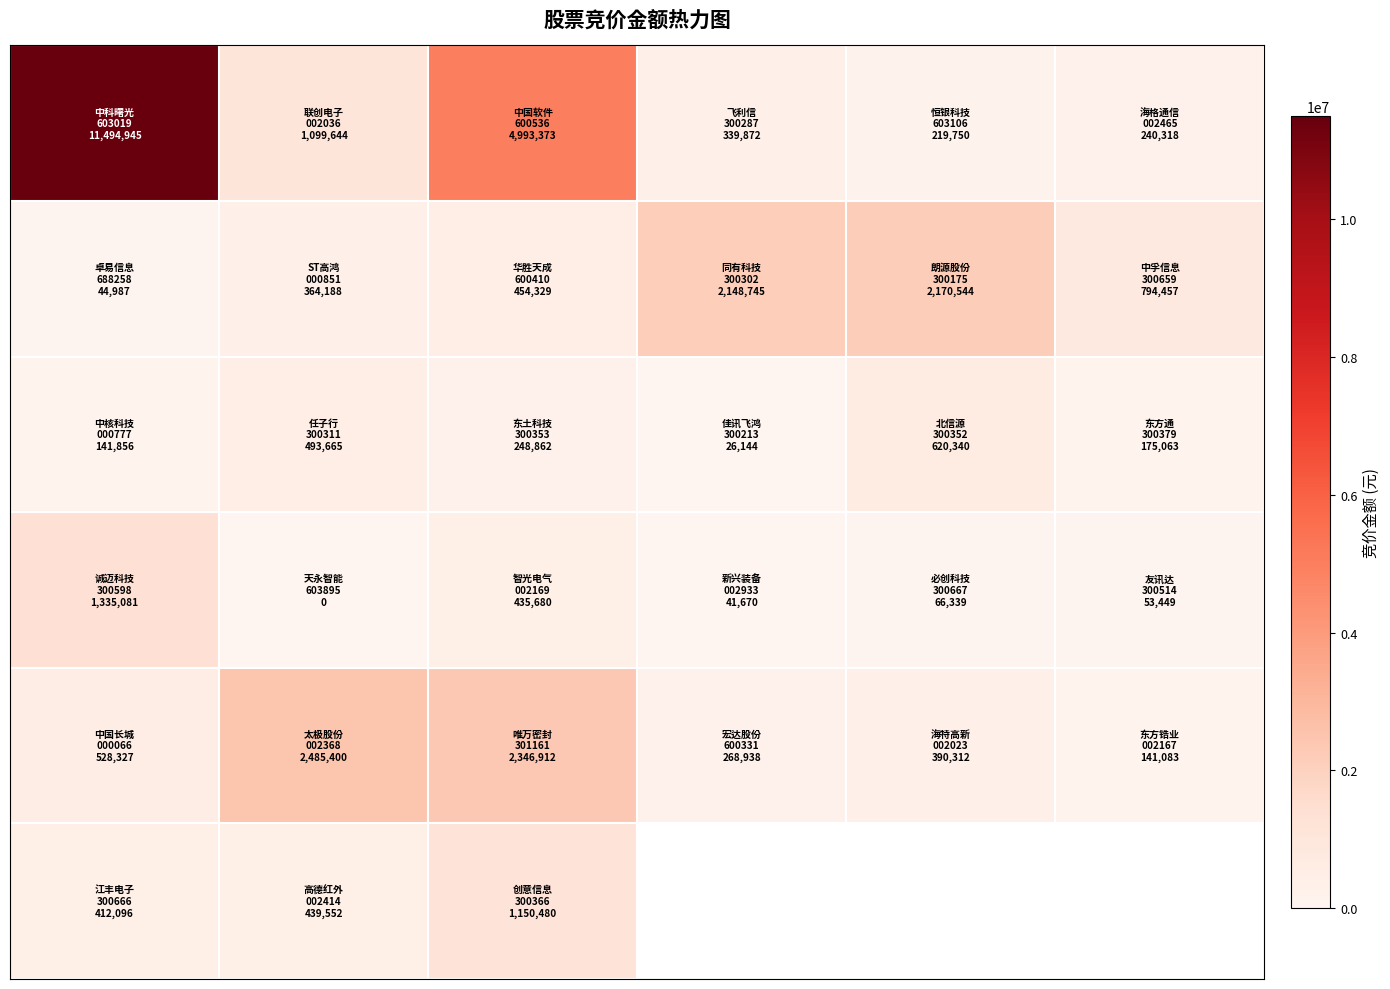

At how many categories does at least one series exceed 3560336?

2